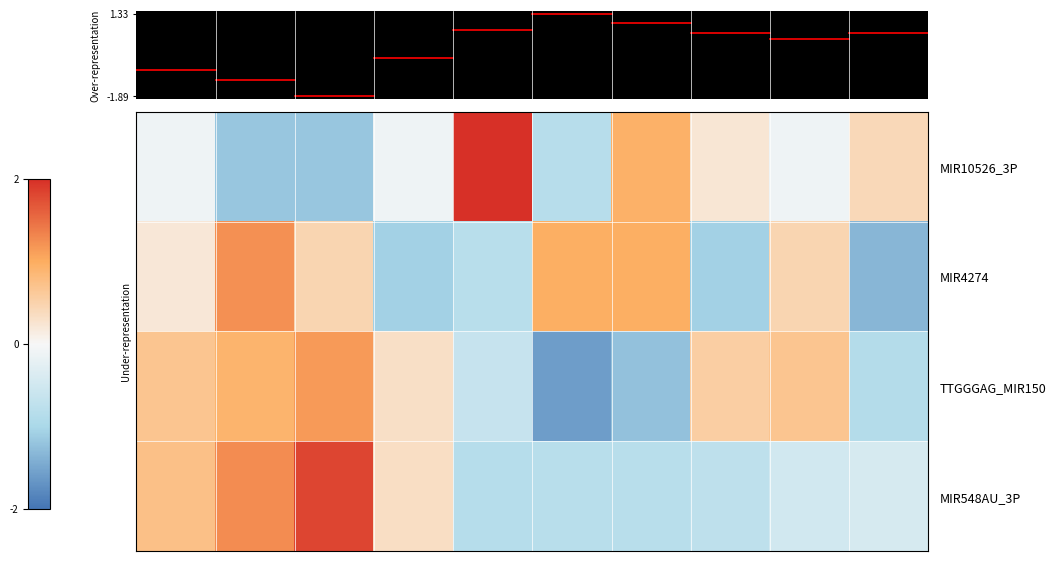

Rank the series by their maximum value, from highest to lowest.

MIR10526_3P, MIR548AU_3P, MIR4274, TTGGGAG_MIR150